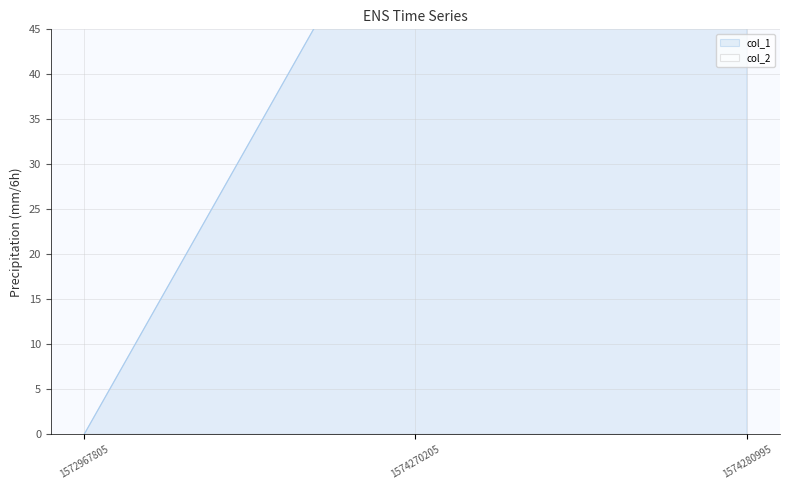

What is the average value?

44